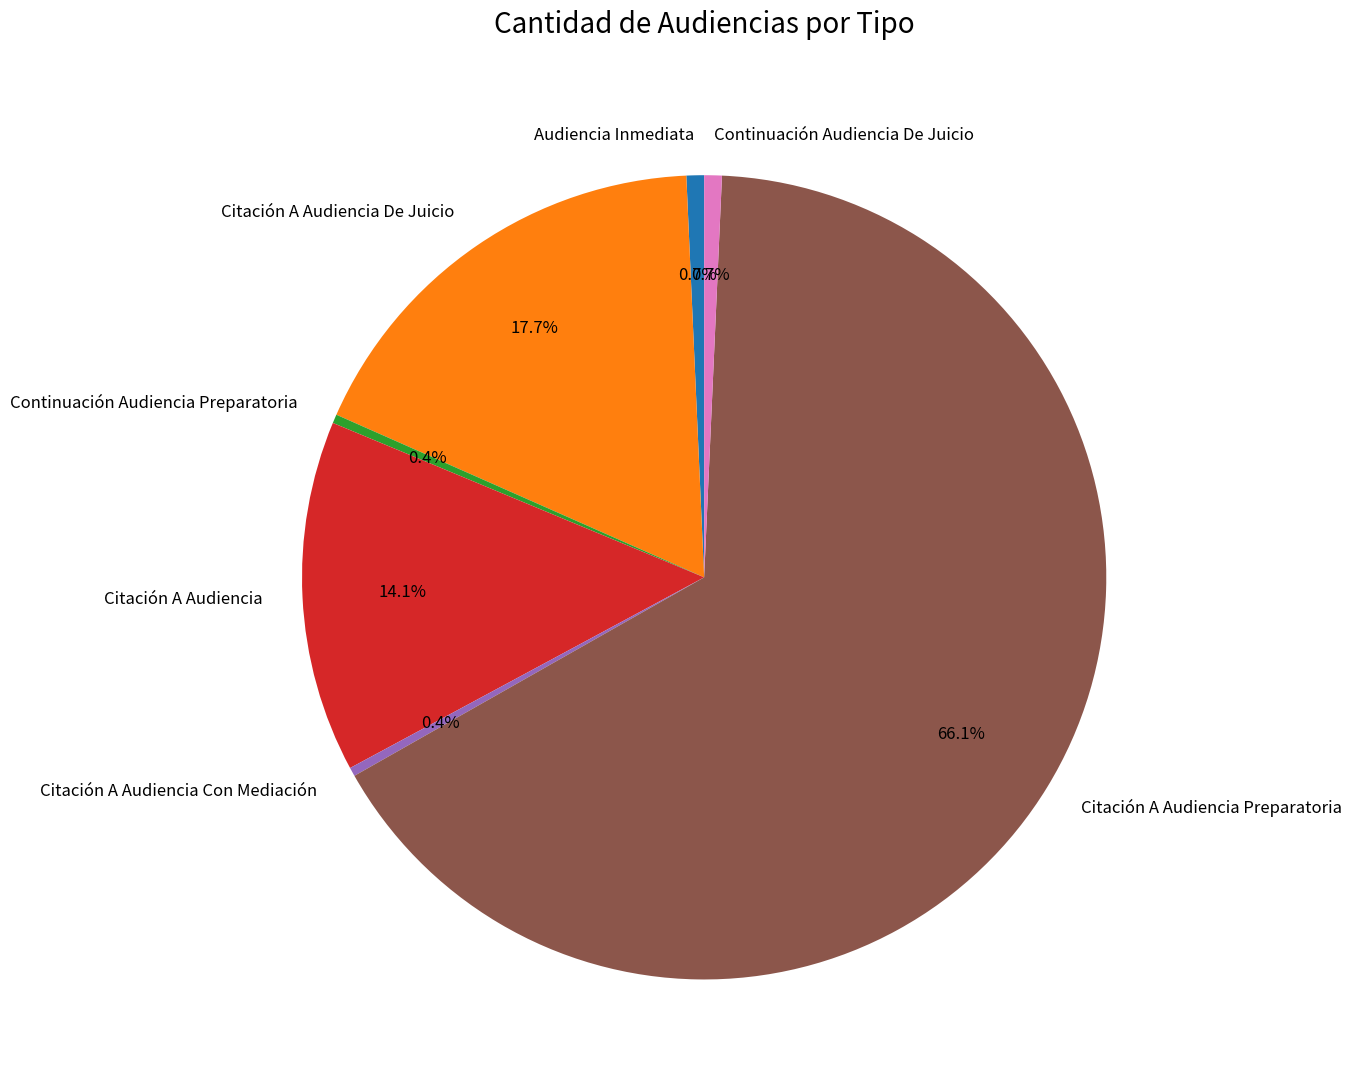

Between Citación A Audiencia and Audiencia Inmediata, which is larger?

Citación A Audiencia